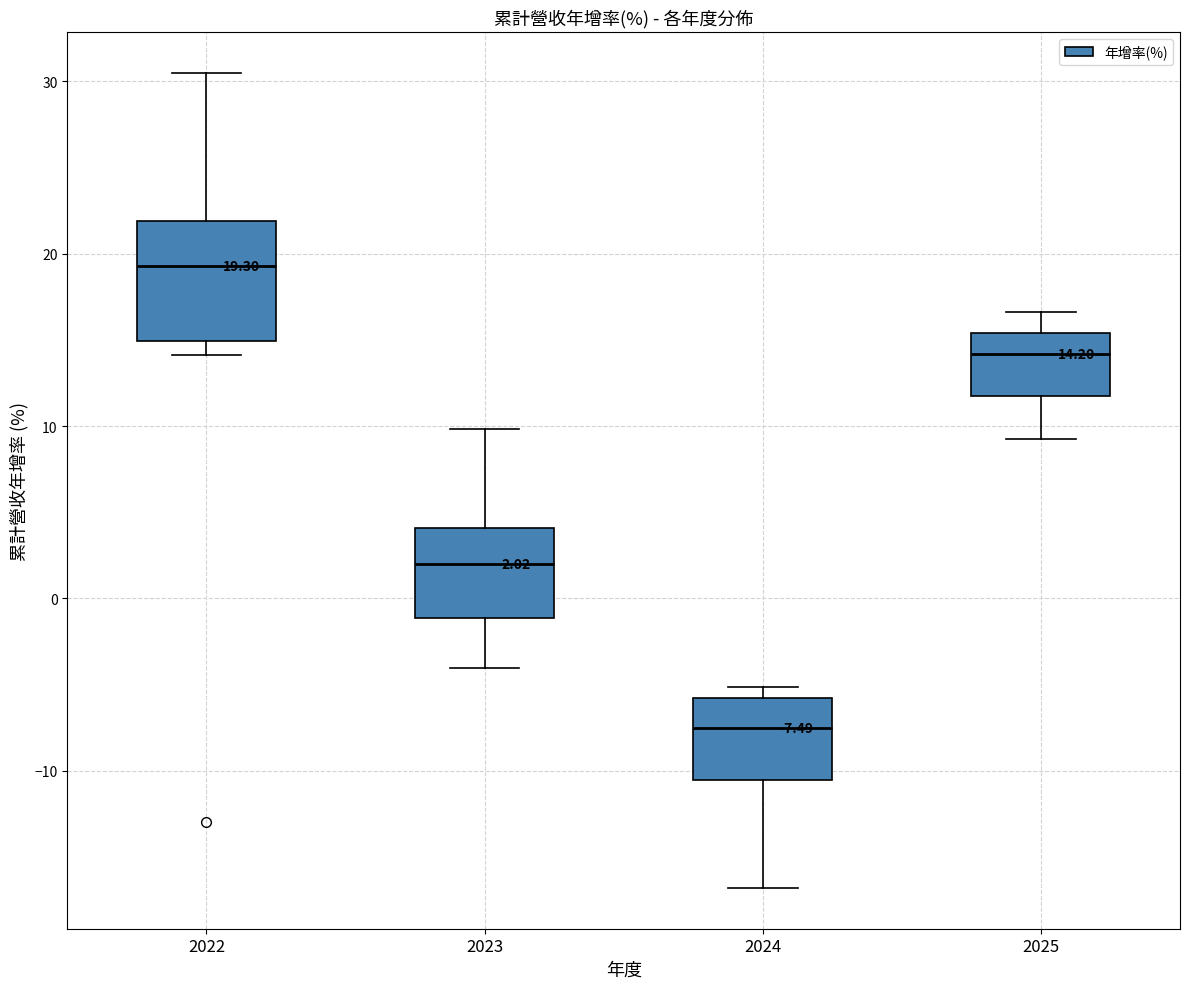

Which box has the lowest median line?

2024